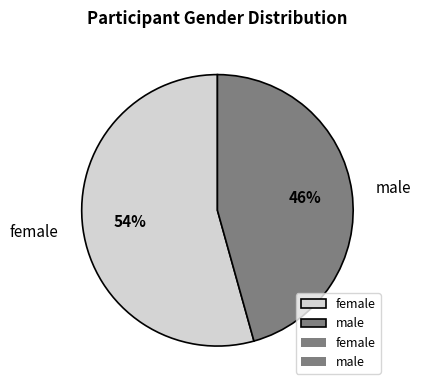

Do male and female together represent more than half of the pie?

Yes